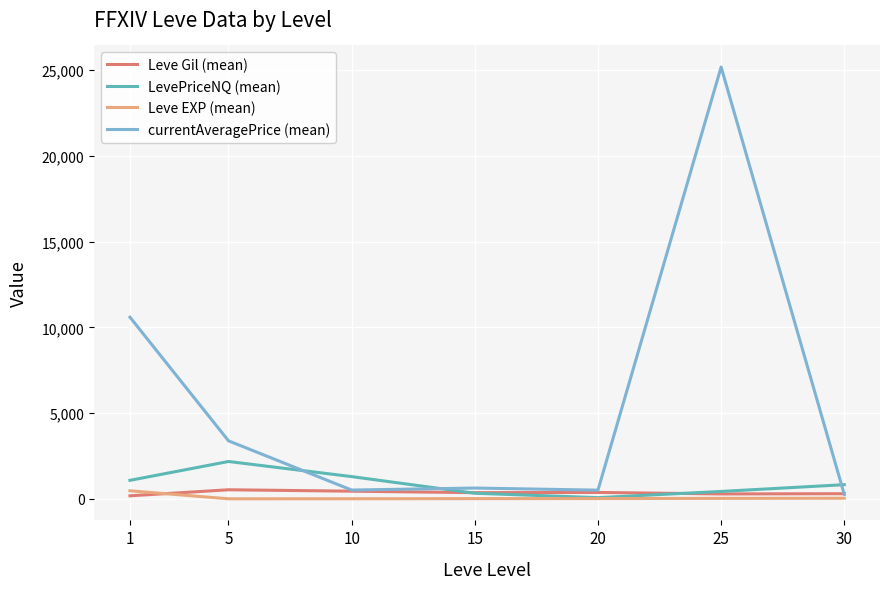

Is this an area chart (filled region under the line)?

No